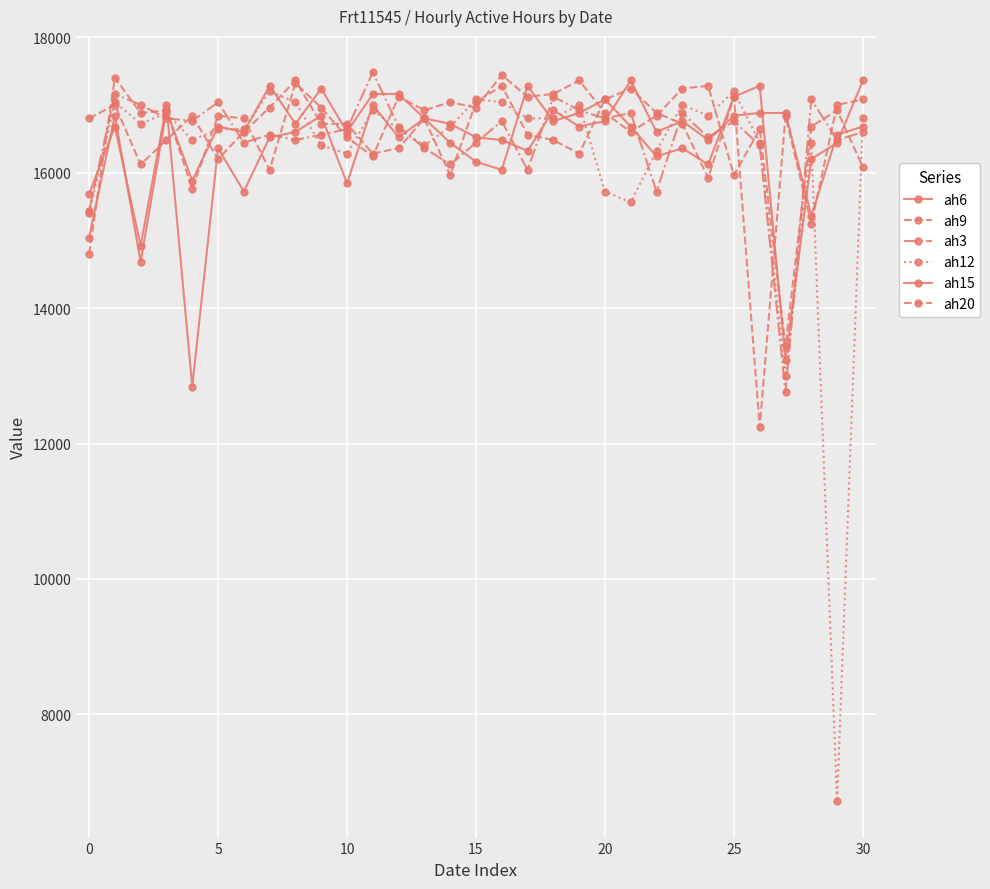

How many values in the ah3 series are below 16640?

15